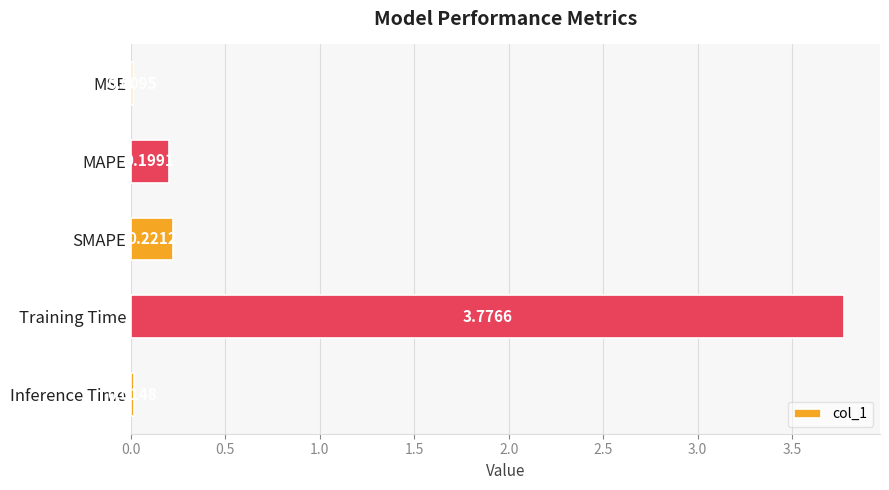

What is the sum of all values?

4.2